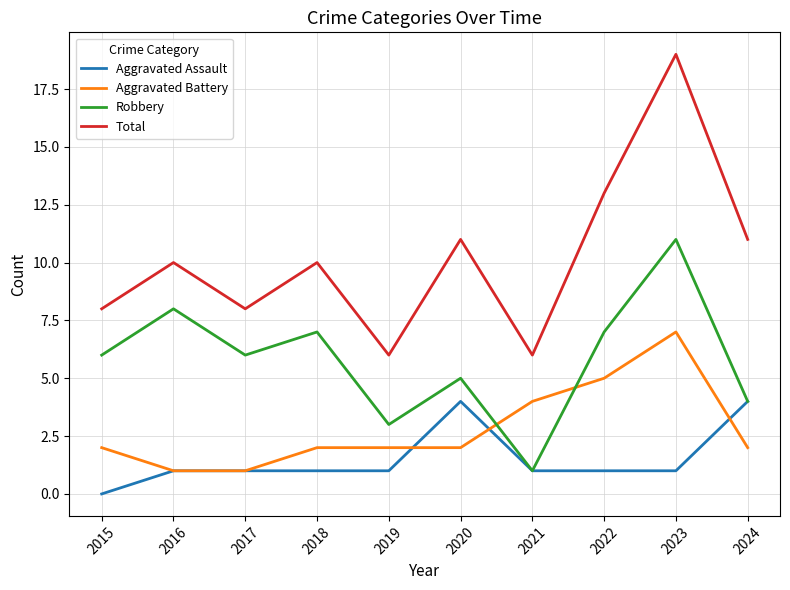

At which label does Aggravated Battery reach its peak?

2023